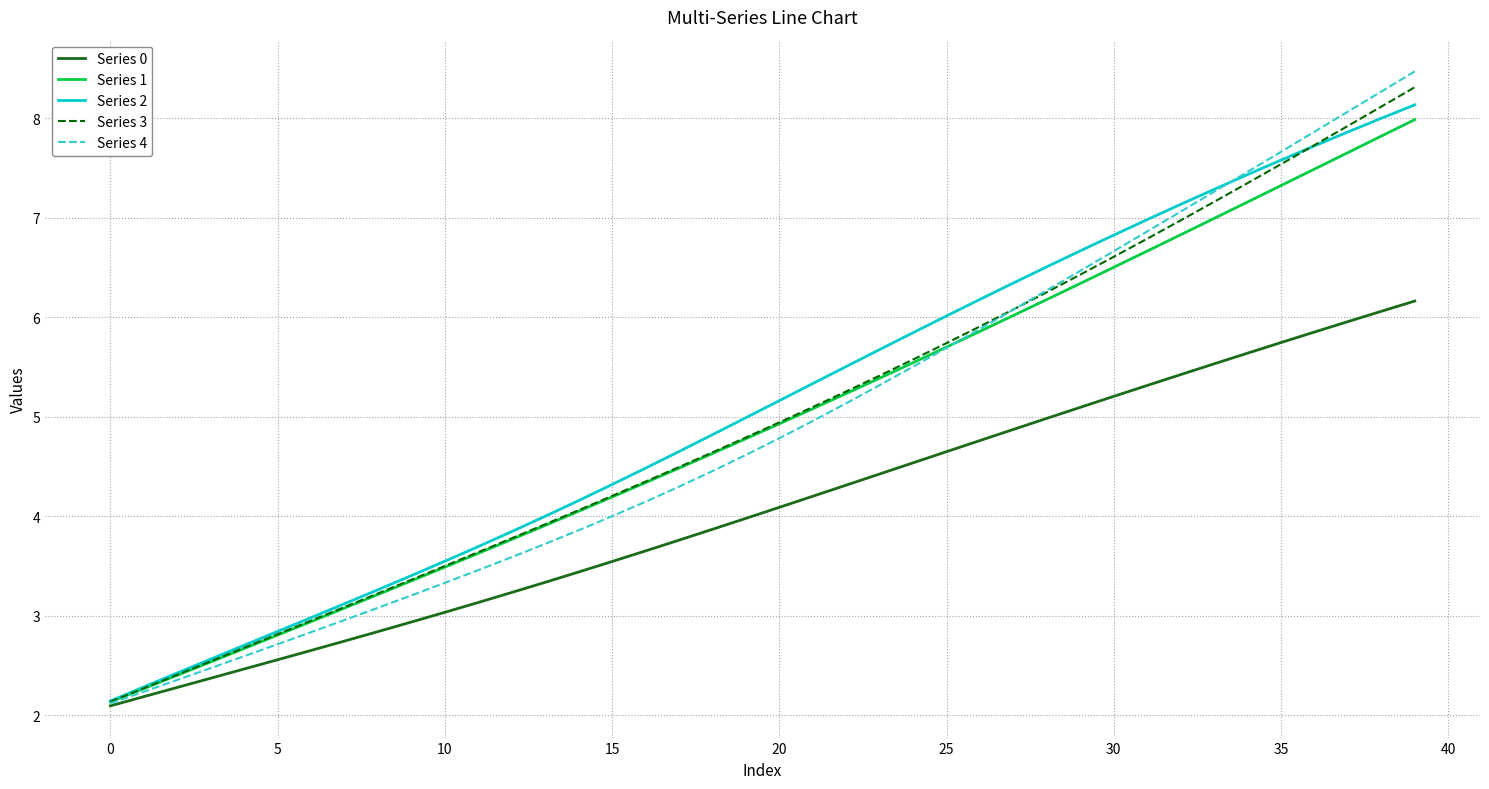

What is the minimum value for Series 3?

2.1